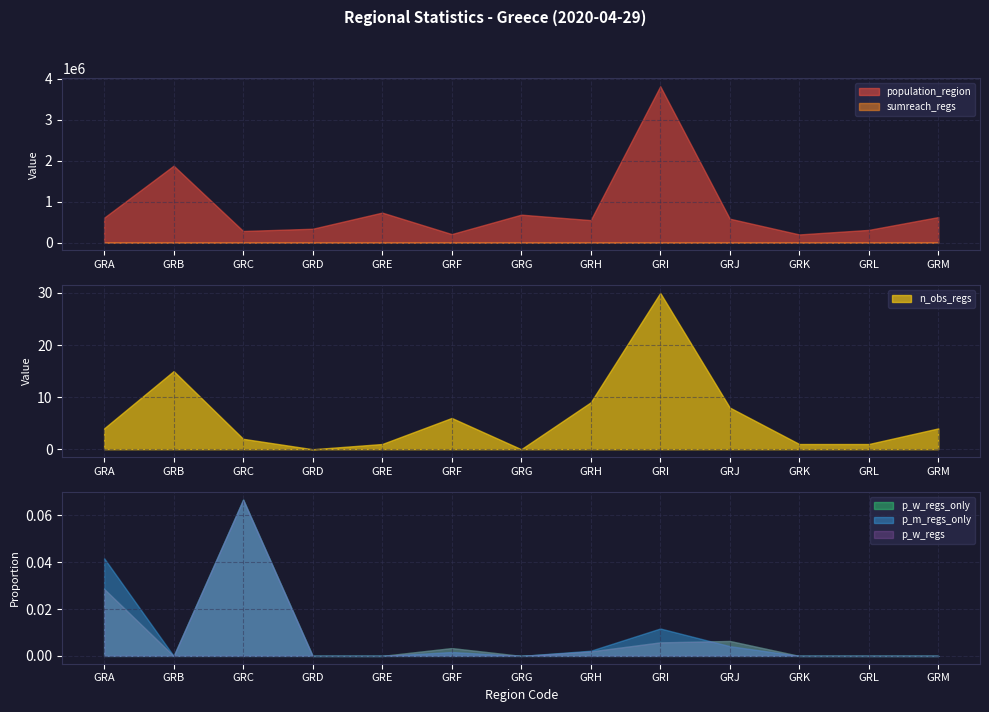

Which has a higher value, GRD or GRF?

GRD